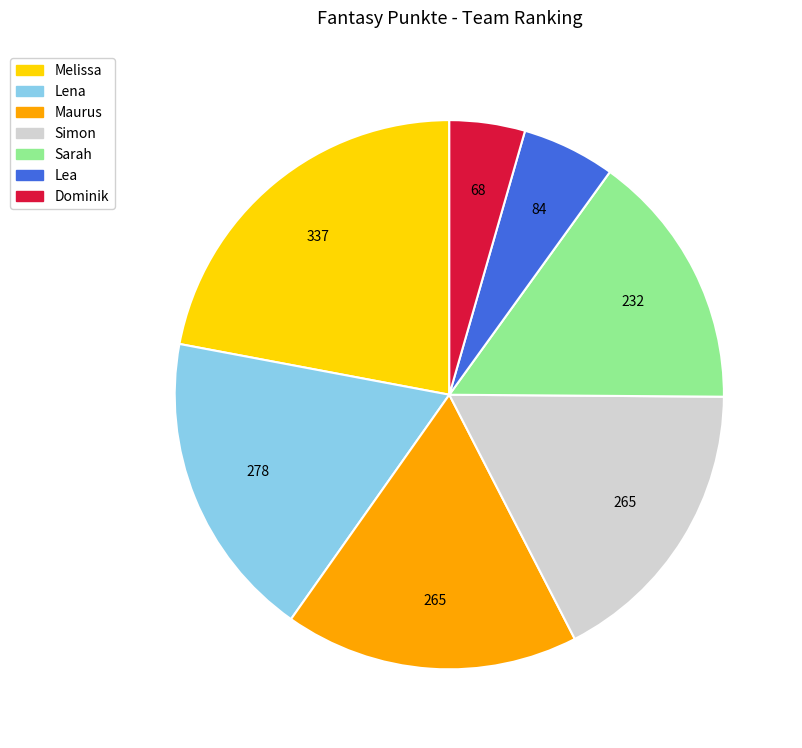

Is there a majority slice in this chart?

No